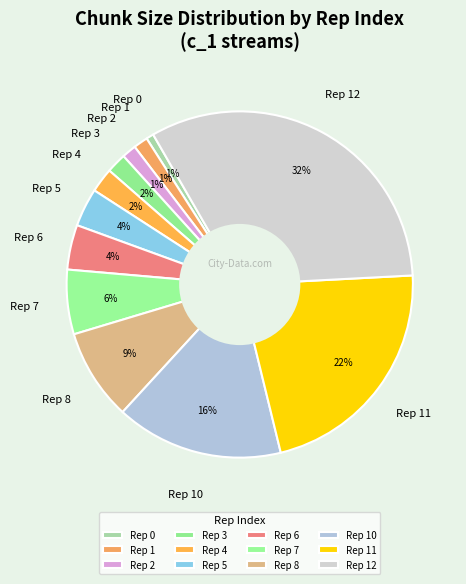

Which slice is the largest?

Rep 12